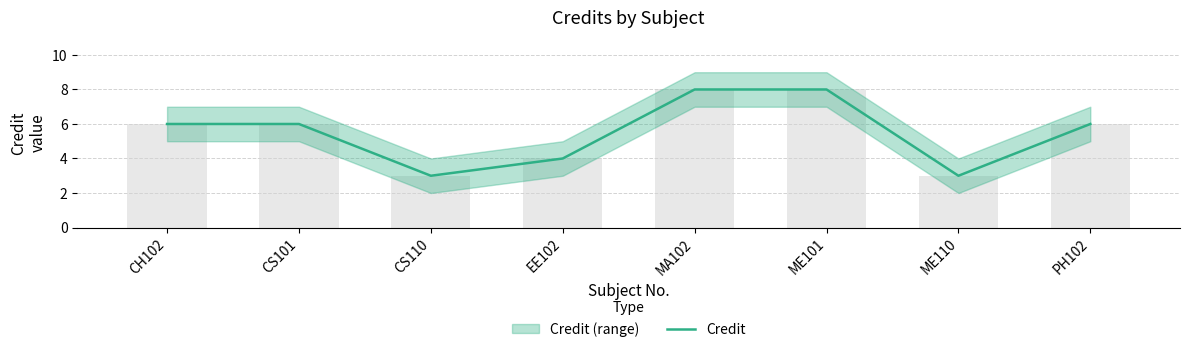

How many categories are shown in the chart?

8